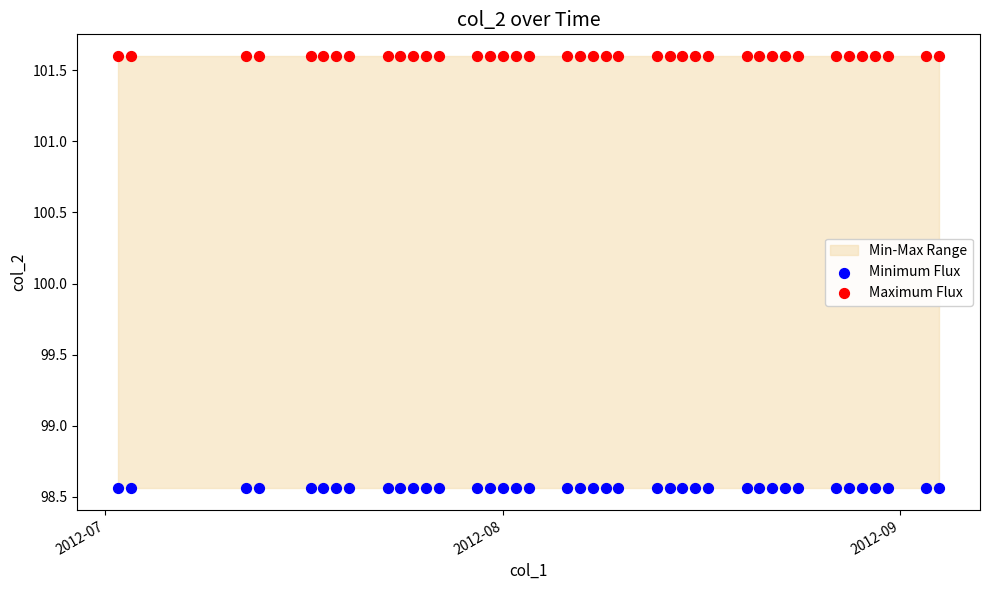

Which series reaches the minimum Y coordinate?

Minimum Flux